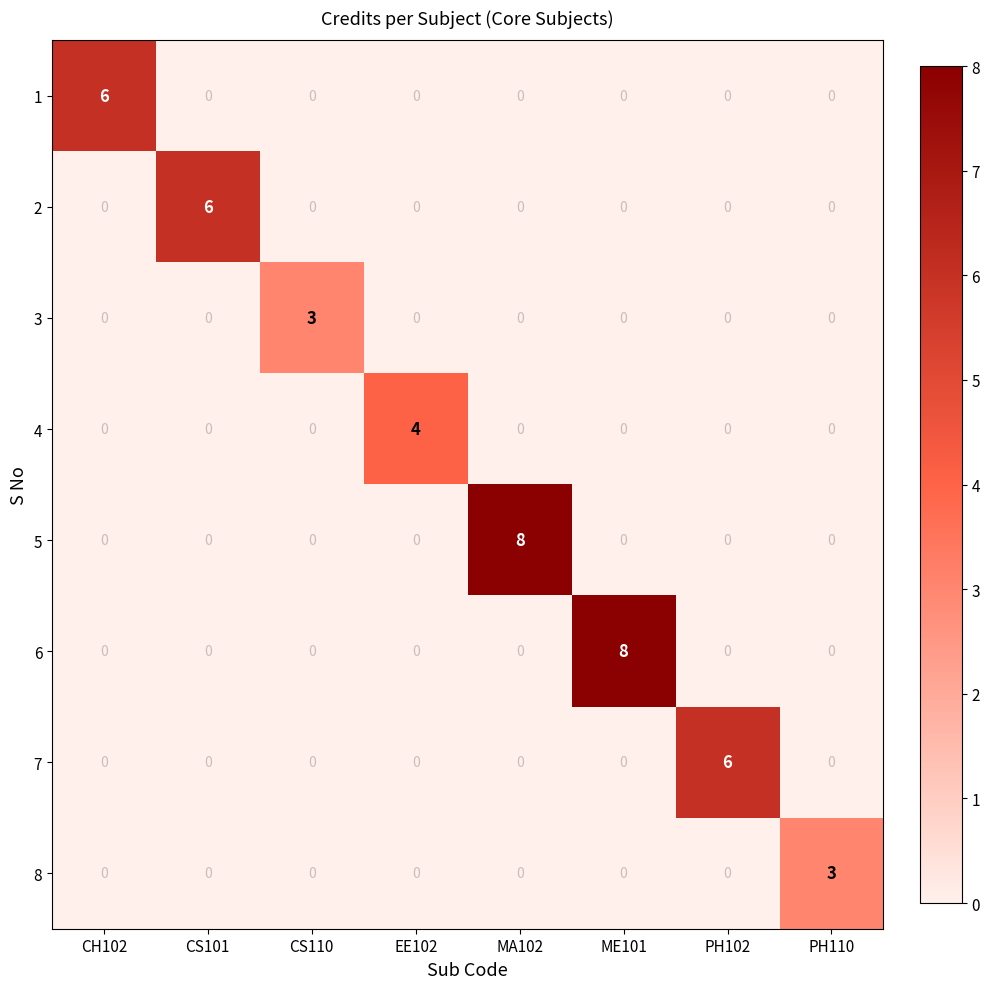

Which series changed the most between CS101 and CS110?

2